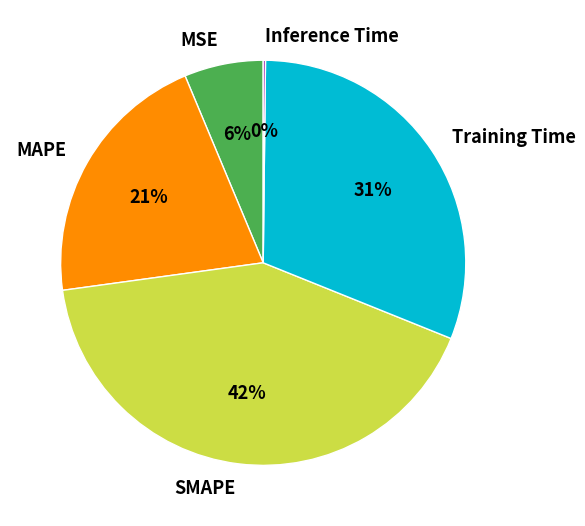

To the nearest percent, what percentage of the pie is Training Time?

31%